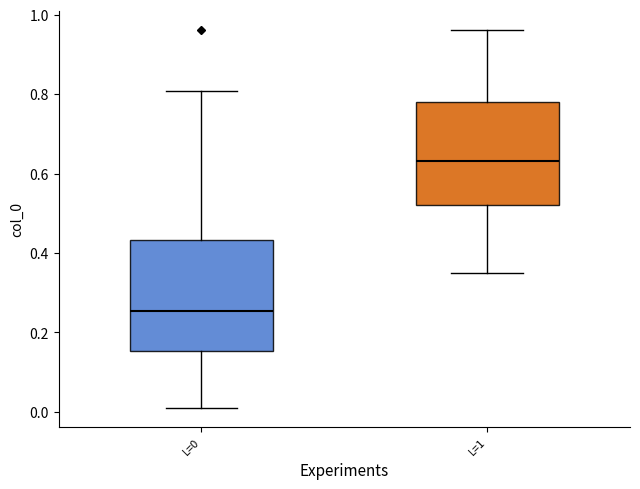

Reading left to right, transcribe this box plot: for each box, give where its median line is, the range the box spans, and where its two whiskers end, as read against the y-axis. The values are not printed on the chart, so give them approximately, as read against the axis.

L=0: median 0.26, box 0.16 to 0.44, whiskers 0.00 to 0.80
L=1: median 0.64, box 0.52 to 0.78, whiskers 0.36 to 0.96